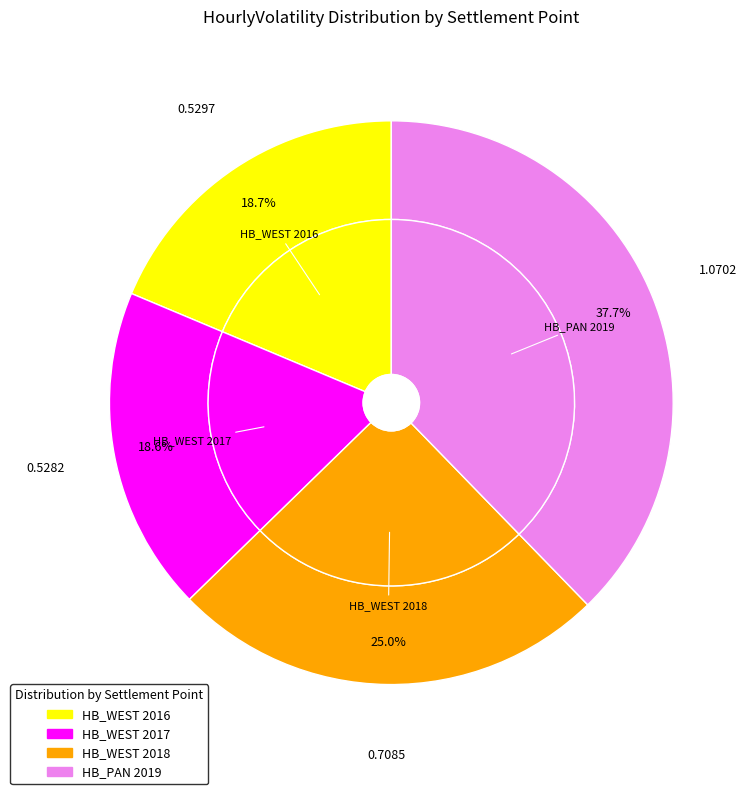

How many slices are in this pie chart?

4